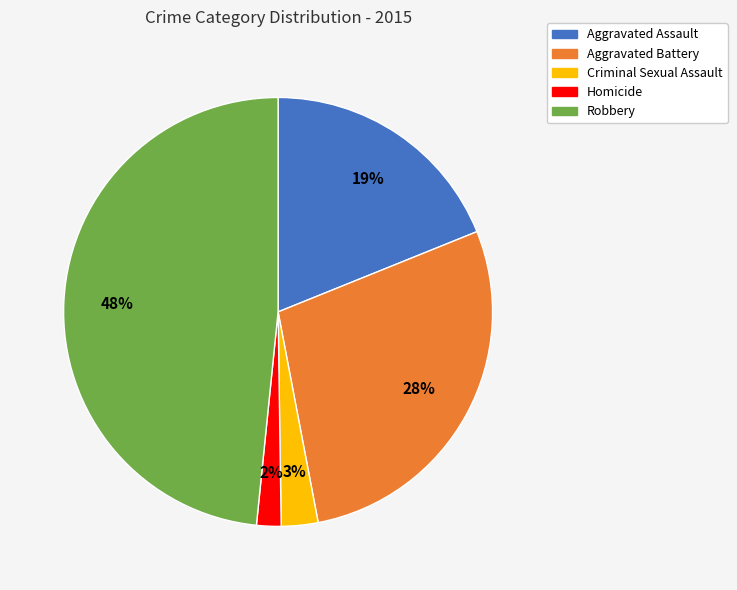

To the nearest percent, what is the combined percentage of Criminal Sexual Assault and Aggravated Assault?

22%